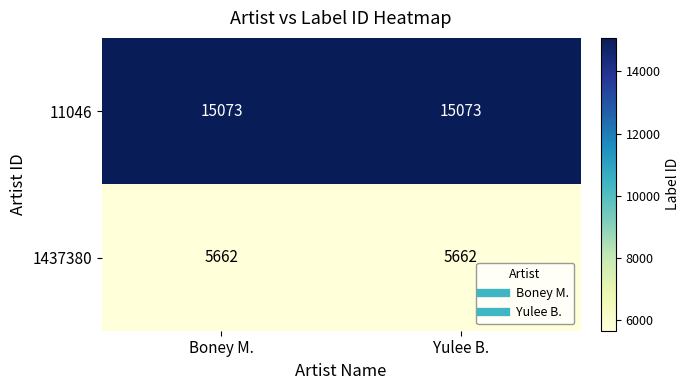

True or false: 11046 has a value of 22189 at Yulee B..

False